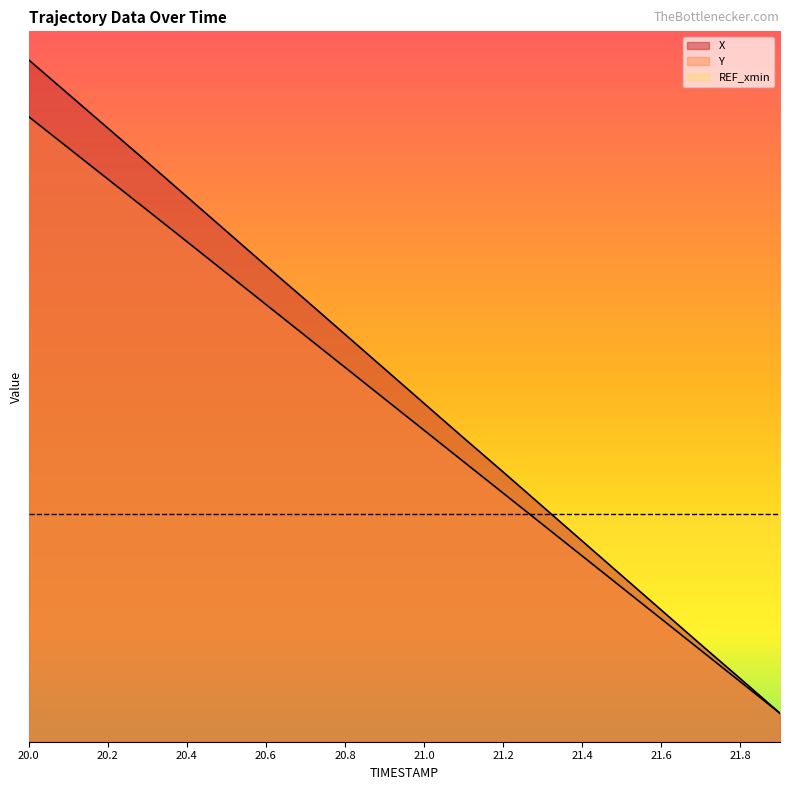

The value of X at 20.4 is 949.2. True or false?

True